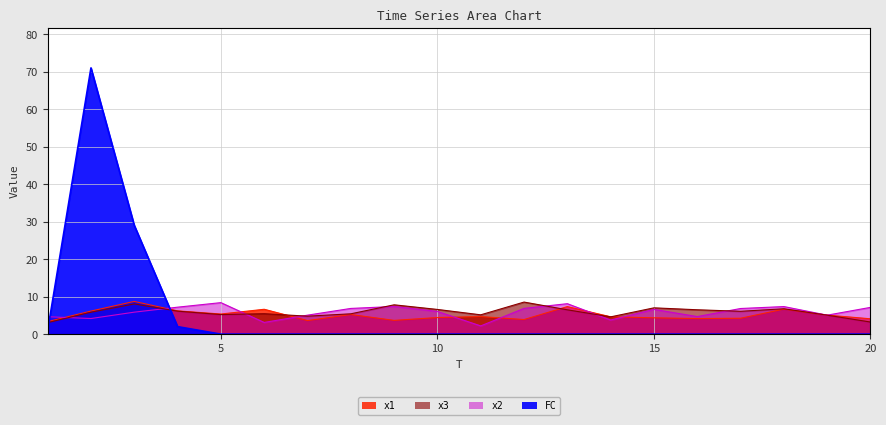

How many interior local valleys does the x3 series have?

5